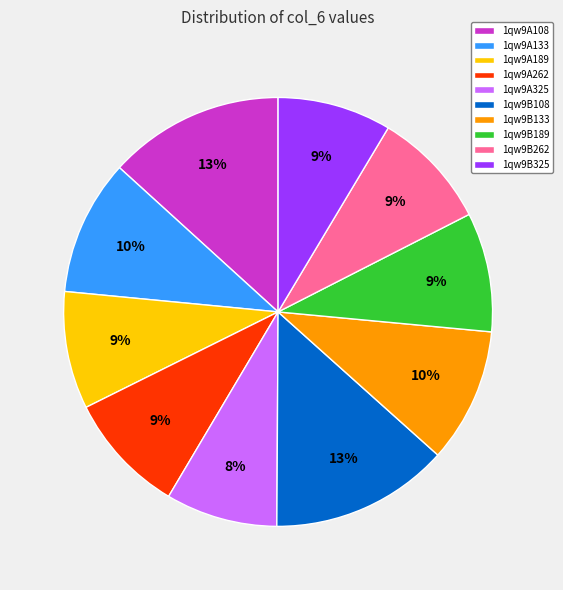

Is it true that 1qw9A189 is 21% of the pie?

False